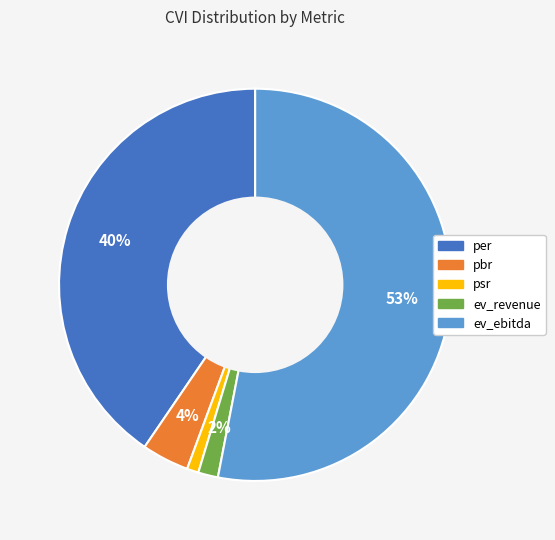

Which slice is the largest?

ev_ebitda